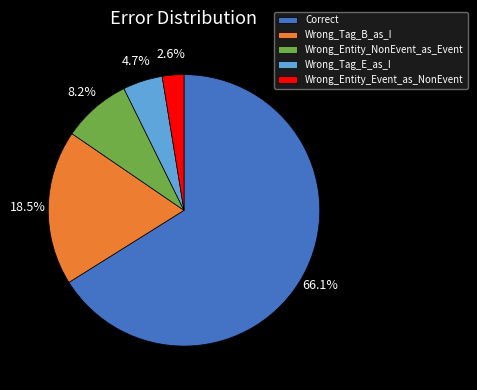

Which category accounts for the majority?

Correct